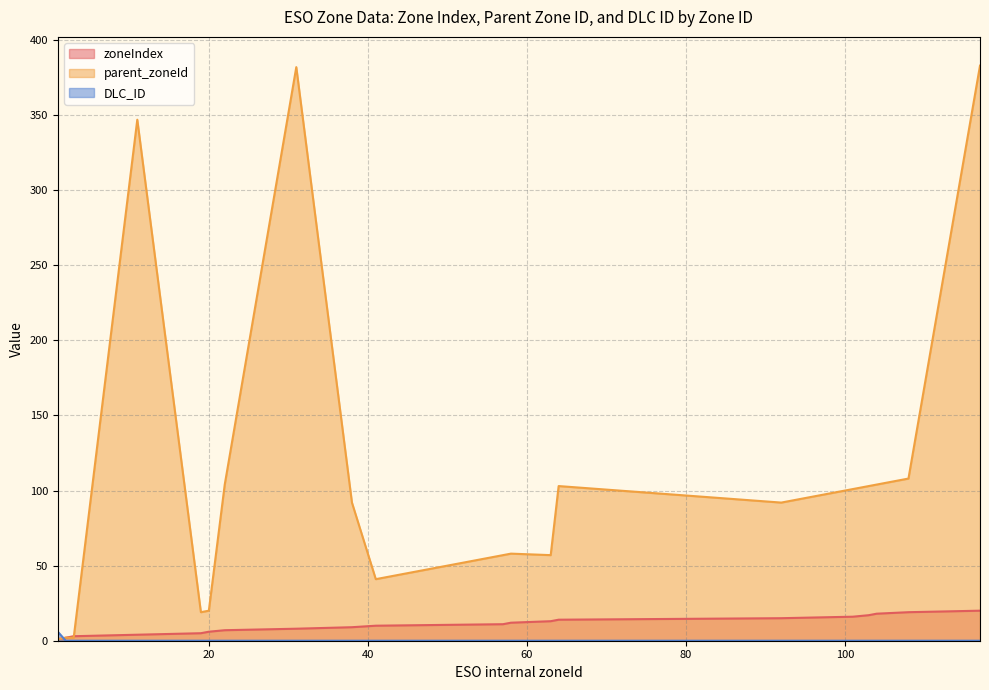

List the labels in order of DLC_ID value, smallest first.

2, 3, 11, 19, 20, 22, 31, 38, 41, 57, 58, 63, 64, 92, 101, 103, 104, 108, 117, 1